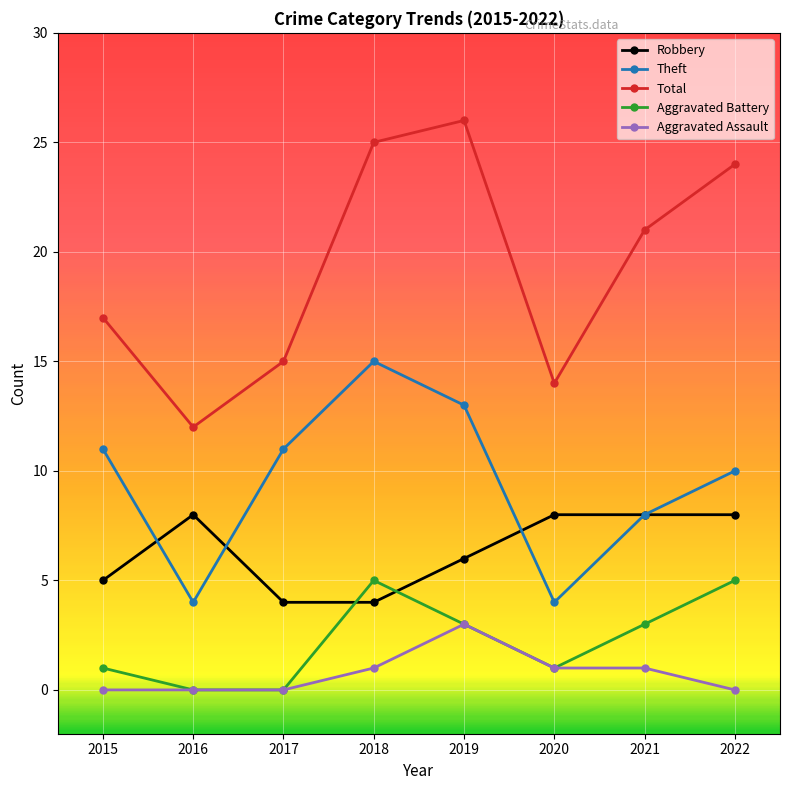

How many values in the Robbery series are below 8?

4